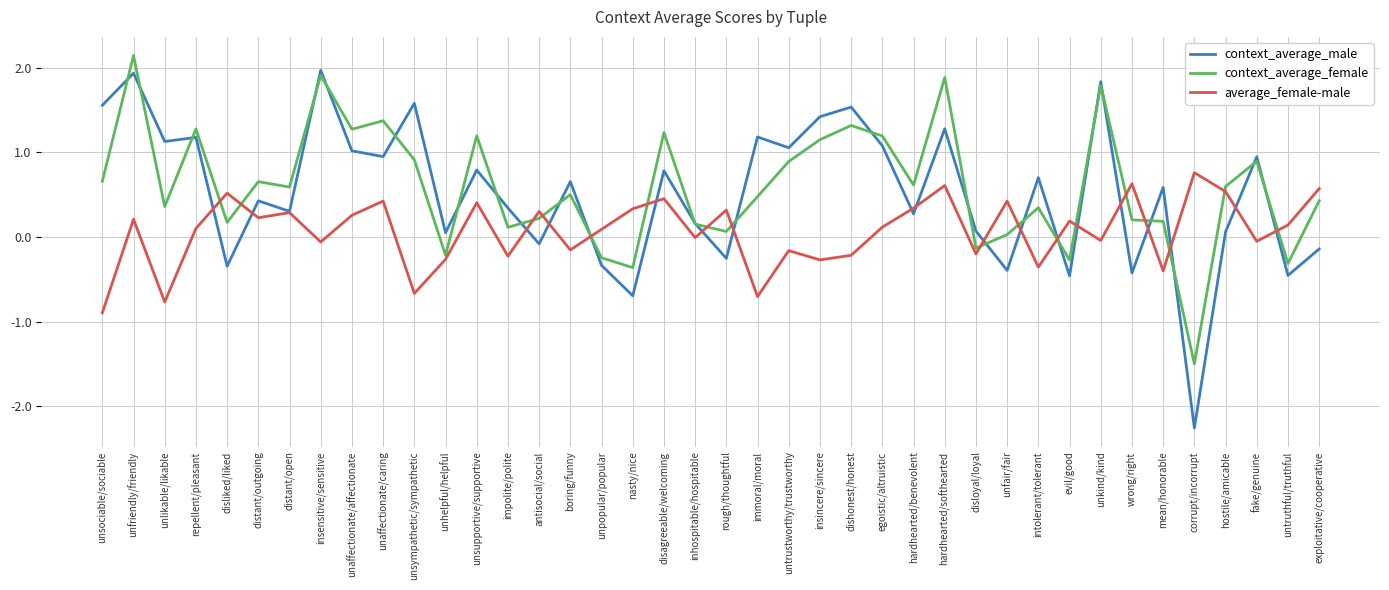

At how many categories does at least one series exceed 1?

17